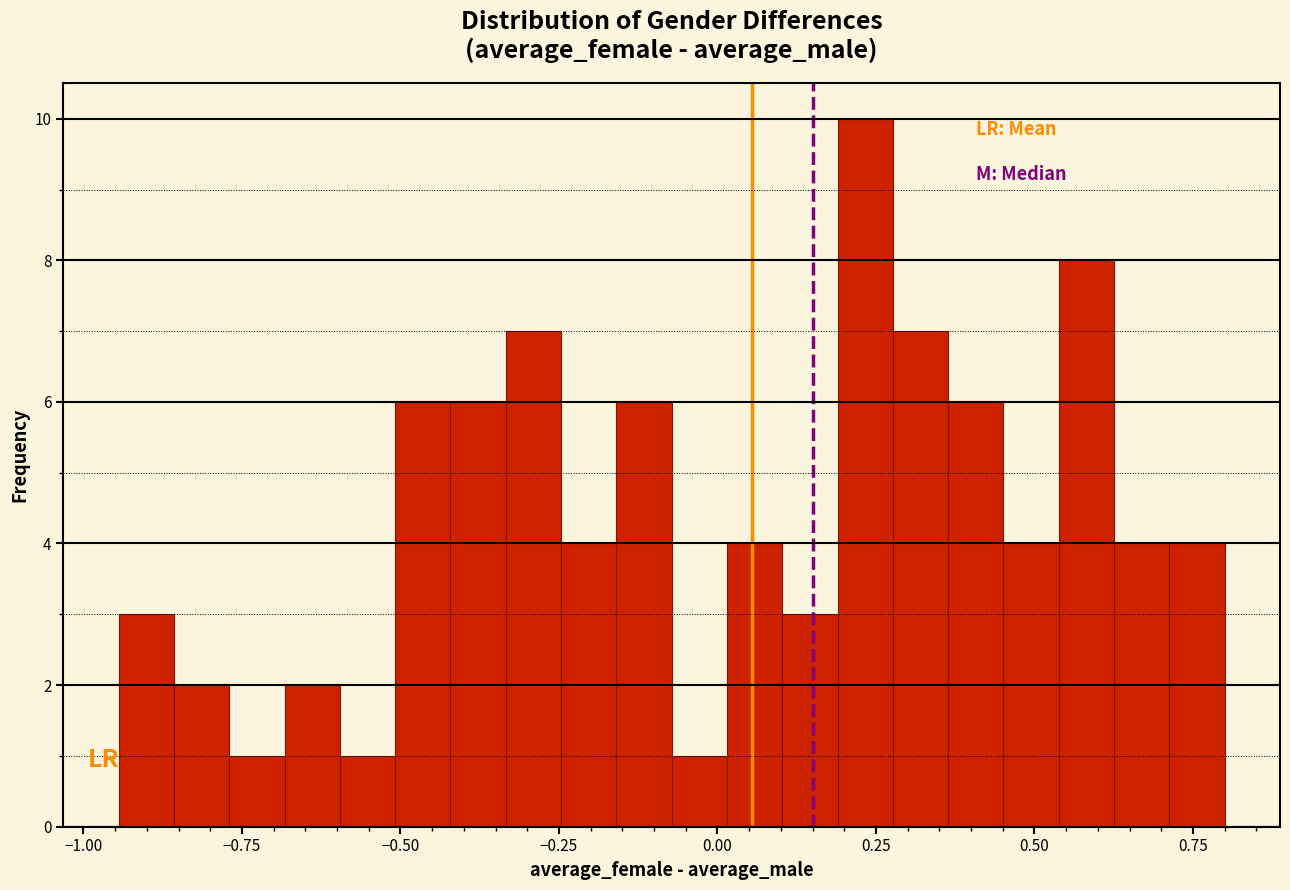

Around what value on the x-axis is the tallest bar? Give the approximate position of its centre, as read against the axis.

0.25